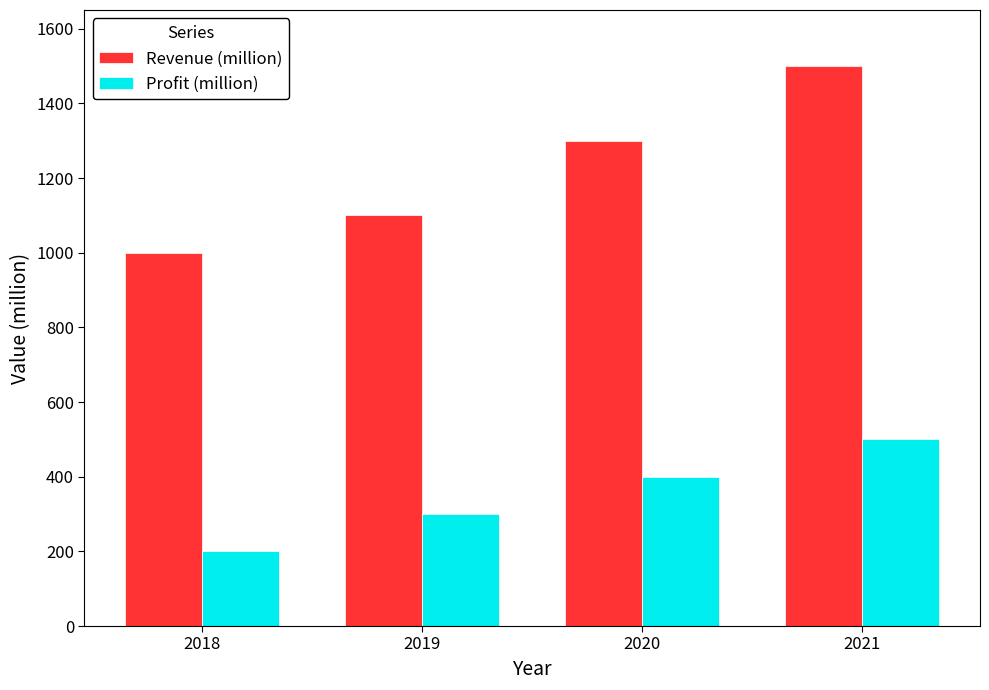

How many Profit (million) values are between 300 and 500?

3